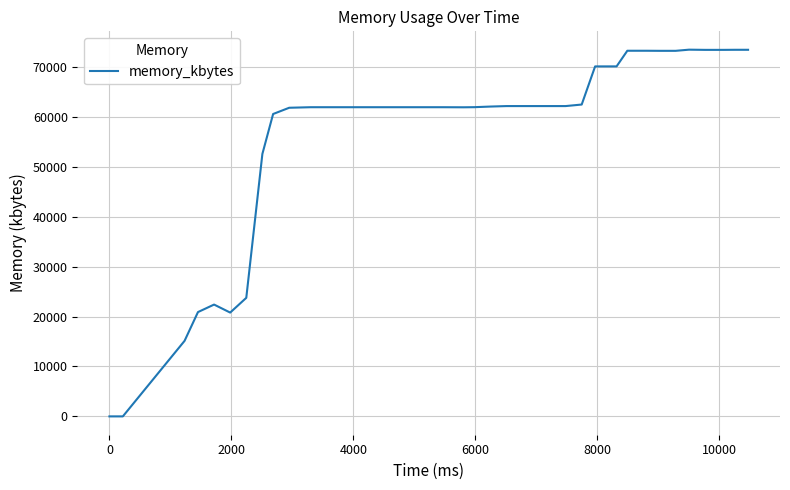

What is the greatest value displayed?

73436